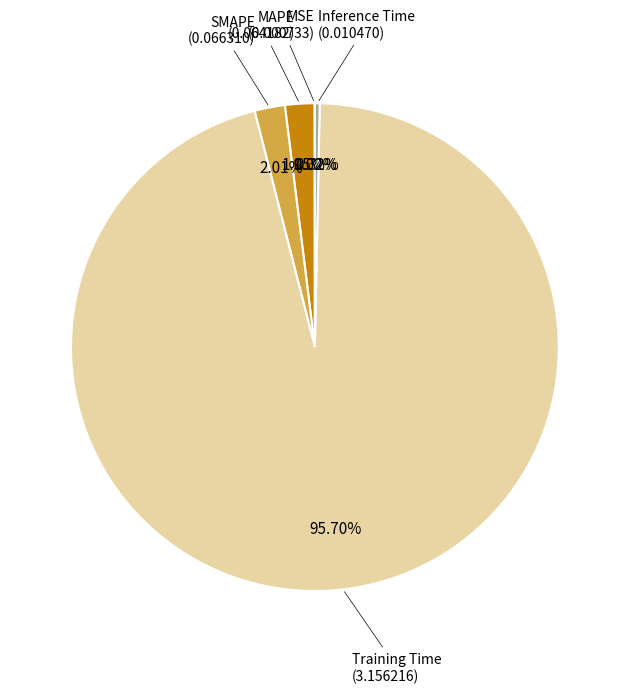

Is there a majority slice in this chart?

Yes